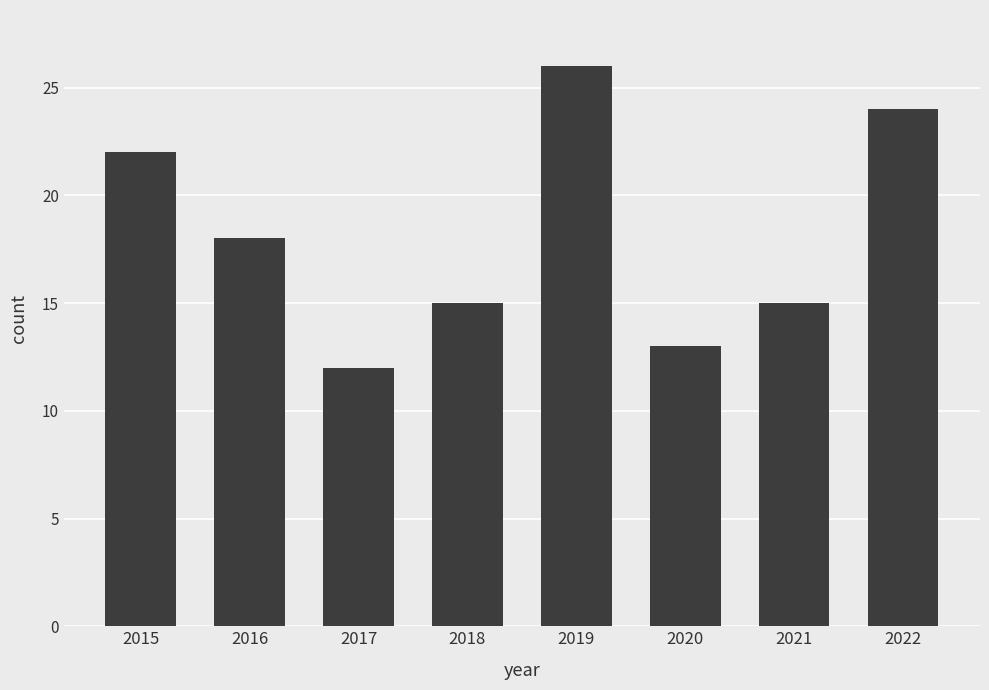

Is it true that the value at 2022 is 24?

True